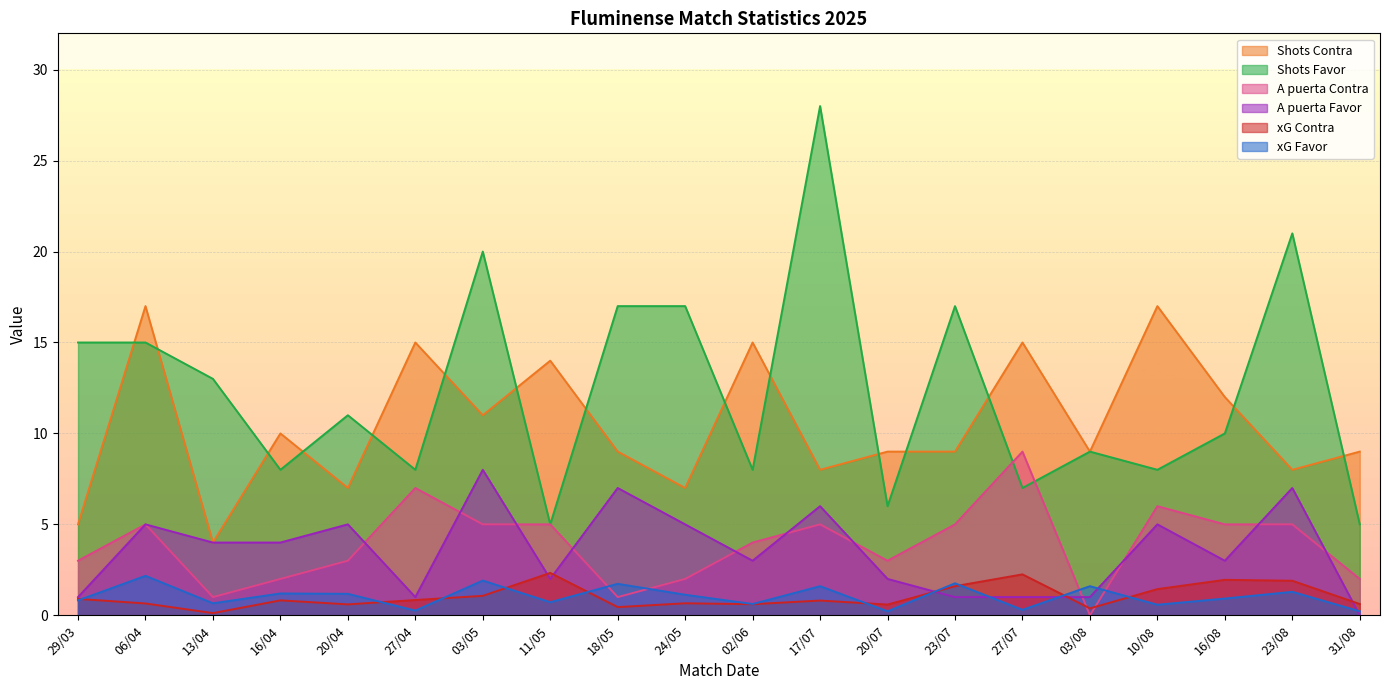

At which category does the chart reach its peak across all series?

17/07